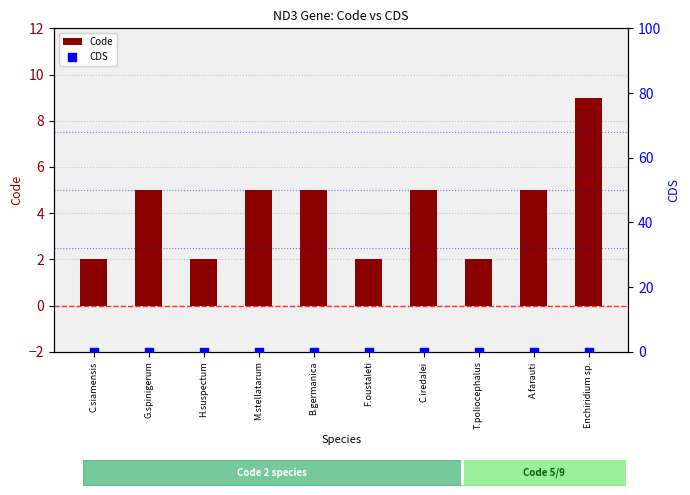

Which series has the largest total across all categories?

Code